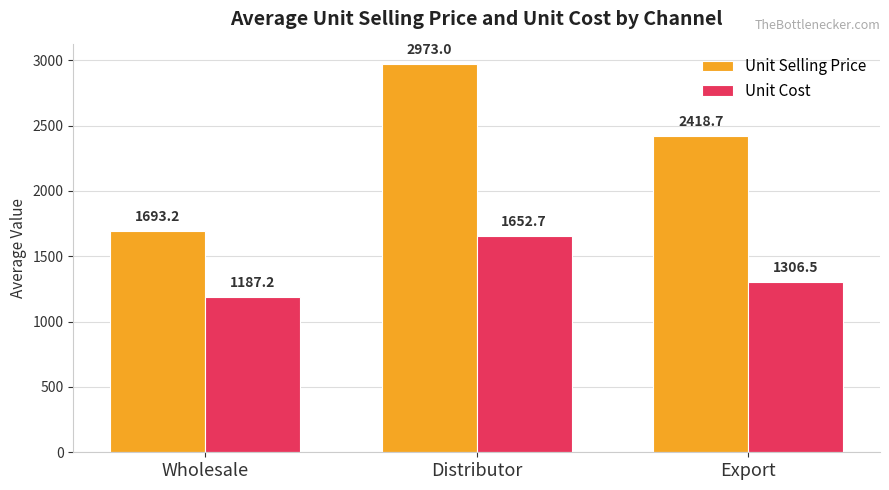

Is it true that Unit Cost equals 356.3 at Distributor?

False